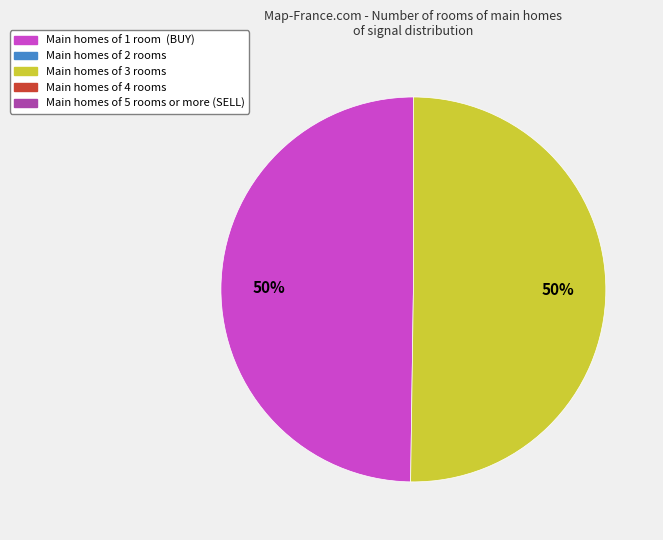

To the nearest percent, what is the average slice percentage?

50%